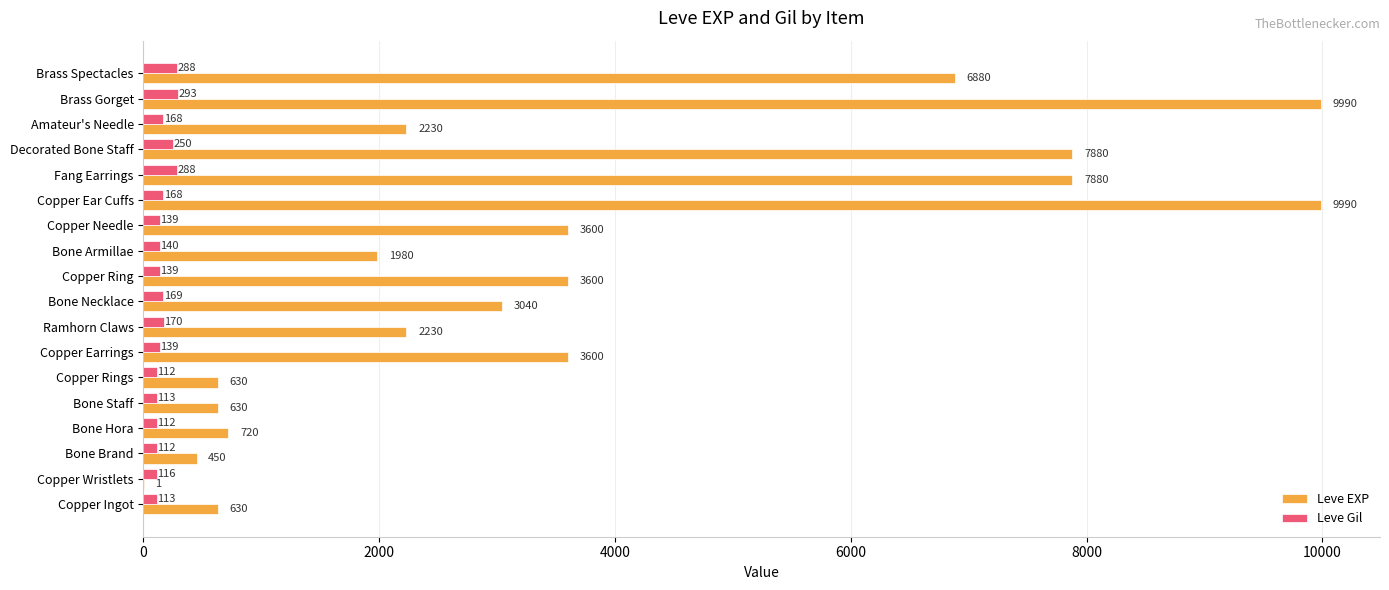

What is the highest value of the Leve Gil series?

293